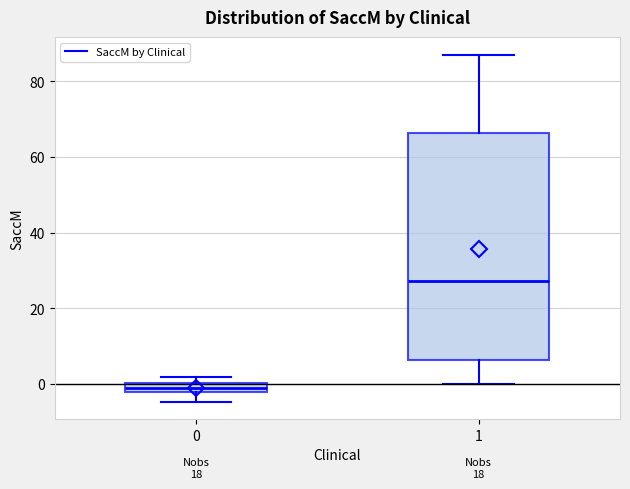

Which box's median line is the lowest?

0